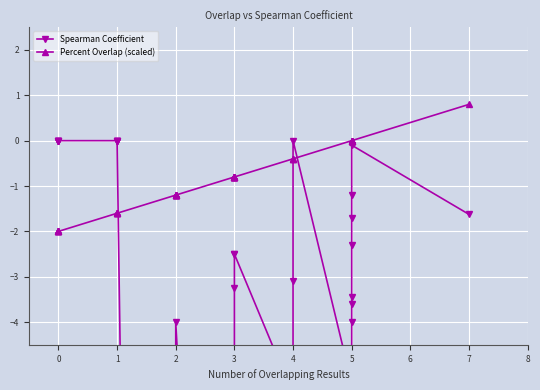

The value of Spearman Coefficient at 2 is -25.9. True or false?

False